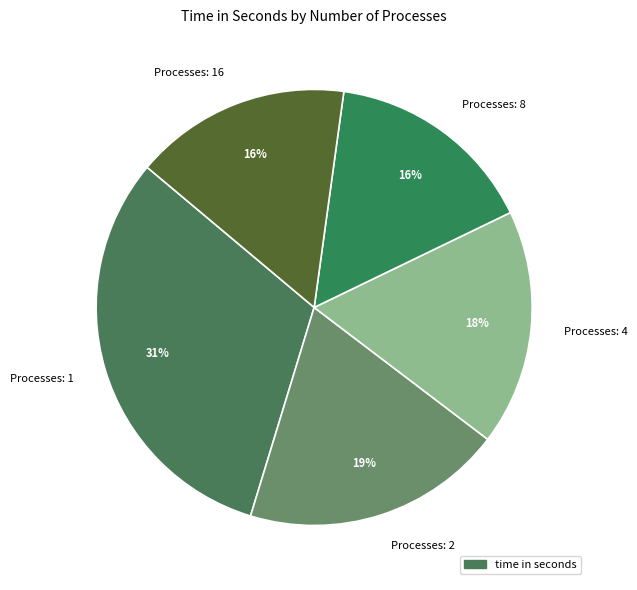

To the nearest percent, what is the combined percentage of Processes: 8 and Processes: 1?

47%